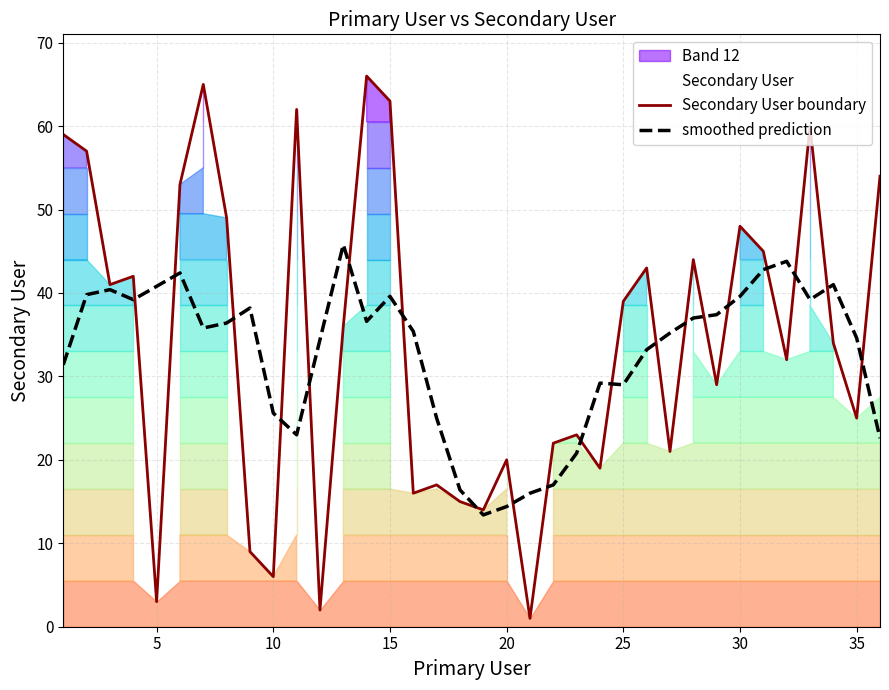

How many lines are shown in the chart?

2